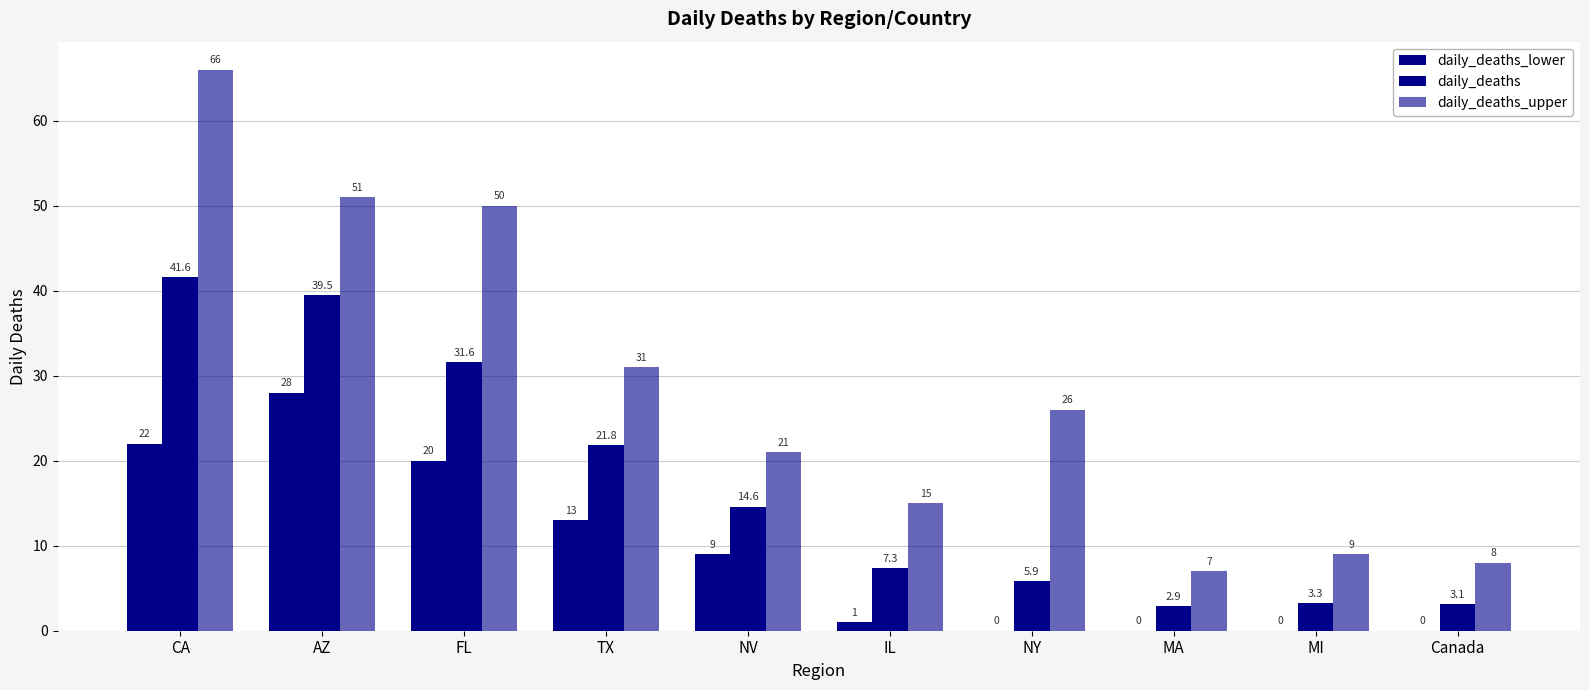

Rank the series at Canada from highest to lowest value.

daily_deaths_upper, daily_deaths, daily_deaths_lower